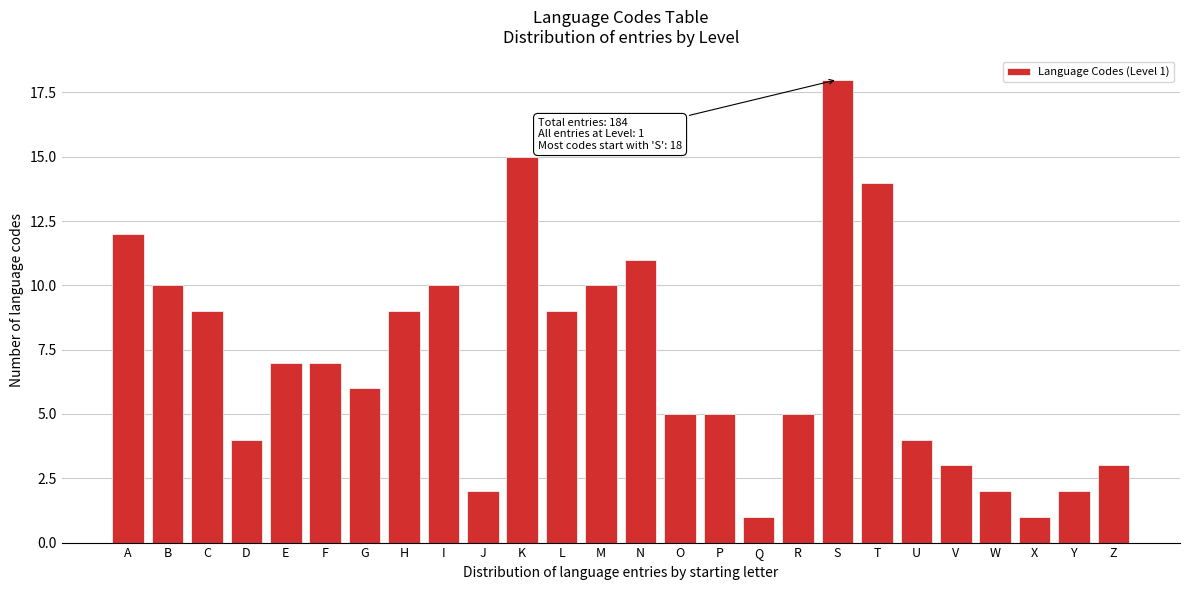

Reading right to left, list all the values displayed in this chart.

Z=3	Y=2	X=1	W=2	V=3	U=4	T=14	S=18	R=5	Q=1	P=5	O=5	N=11	M=10	L=9	K=15	J=2	I=10	H=9	G=6	F=7	E=7	D=4	C=9	B=10	A=12